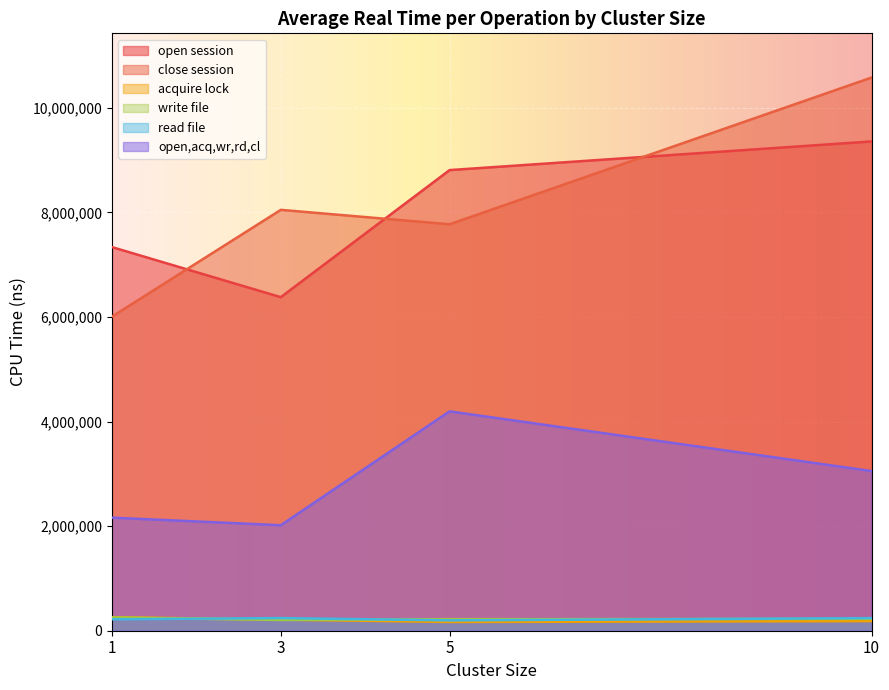

True or false: write file and close session cross at least once.

False